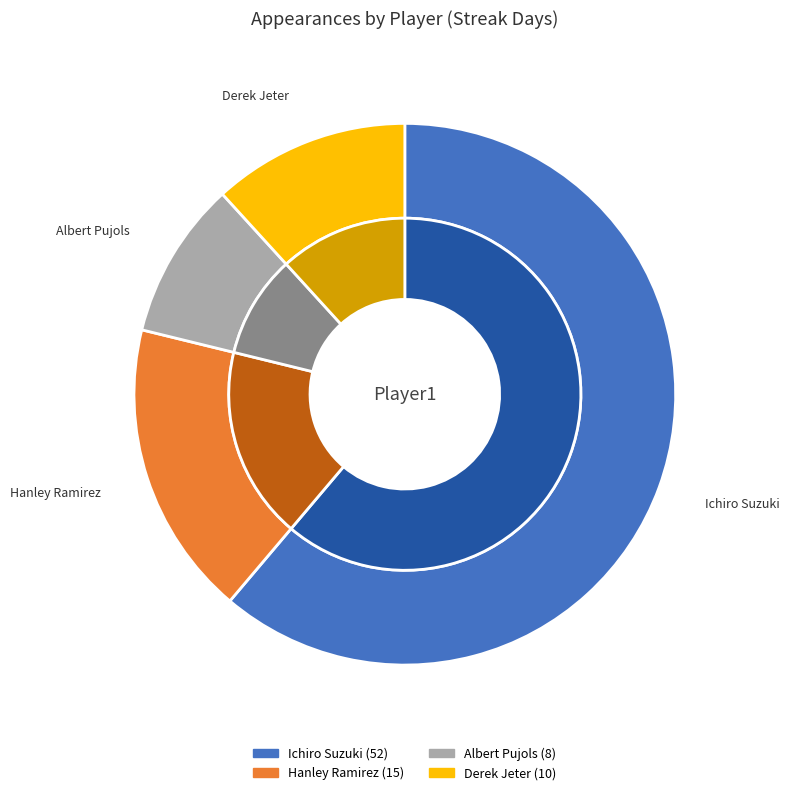

Does any single category account for the majority?

Yes